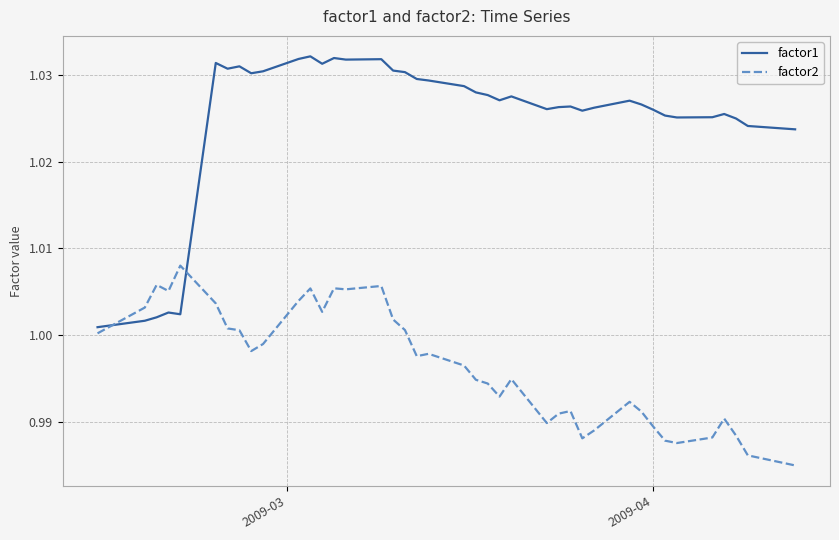

Which series has the largest total across all categories?

factor1